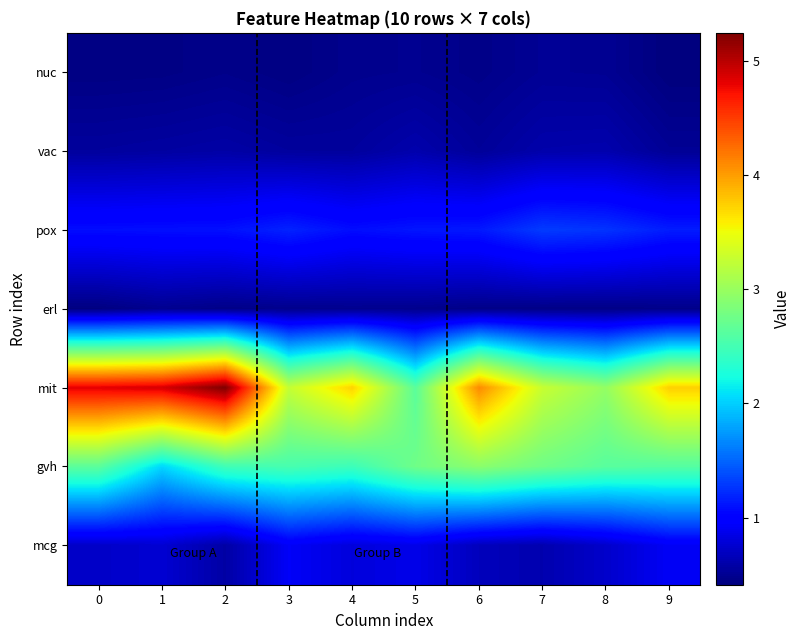

Which has a higher value, 2 or 5?

5